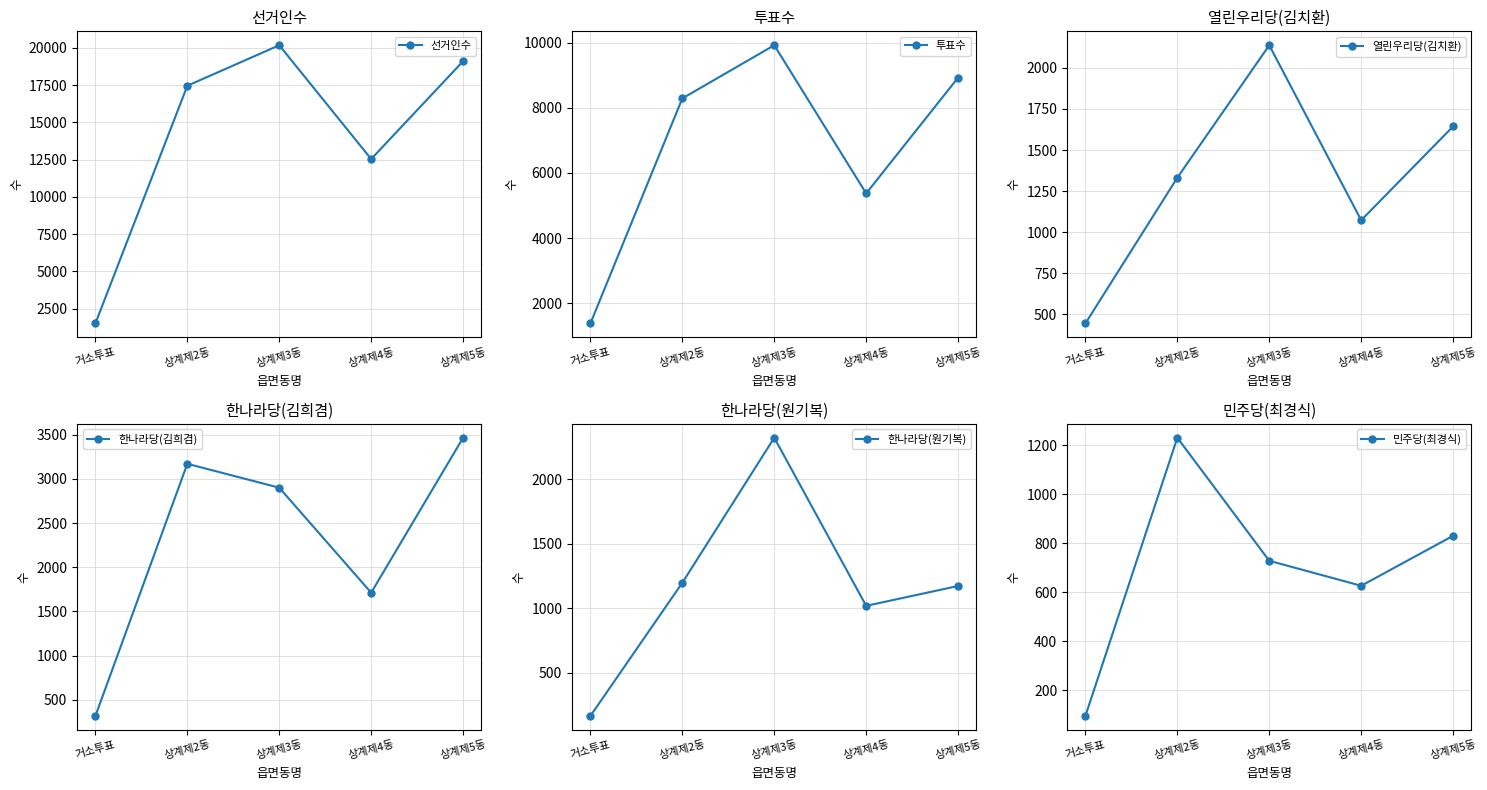

Reading left to right, what are all the values shown in this chart?

선거인수: 거소투표=1516	상계제2동=17451	상계제3동=20166	상계제4동=12536	상계제5동=19096
투표수: 거소투표=1386	상계제2동=8288	상계제3동=9918	상계제4동=5374	상계제5동=8925
열린우리당(김치환): 거소투표=445	상계제2동=1332	상계제3동=2138	상계제4동=1073	상계제5동=1644
한나라당(김희겸): 거소투표=316	상계제2동=3172	상계제3동=2901	상계제4동=1712	상계제5동=3467
한나라당(원기복): 거소투표=165	상계제2동=1198	상계제3동=2323	상계제4동=1019	상계제5동=1173
민주당(최경식): 거소투표=95	상계제2동=1230	상계제3동=728	상계제4동=626	상계제5동=830